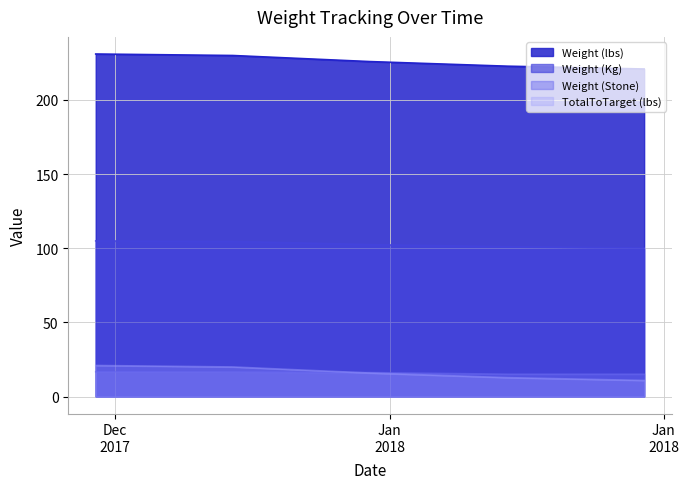

Between 2017-12-25 and 2018-01-01, which is larger?

2017-12-25